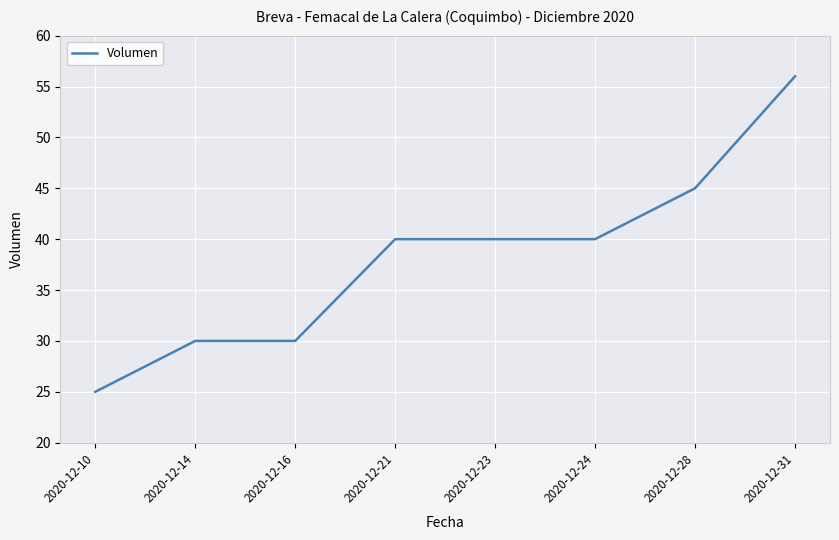

What is the difference between the maximum and second lowest values?

26